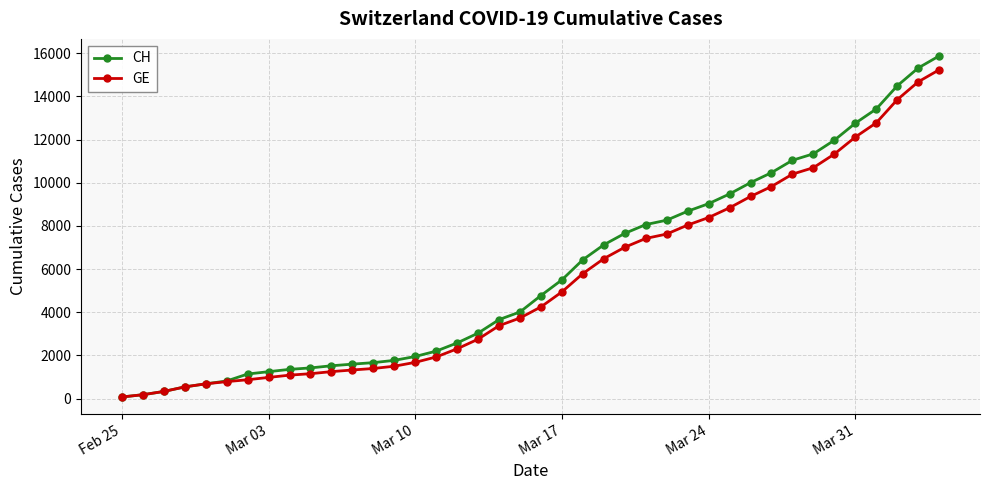

What is the maximum value shown in the chart?

15875